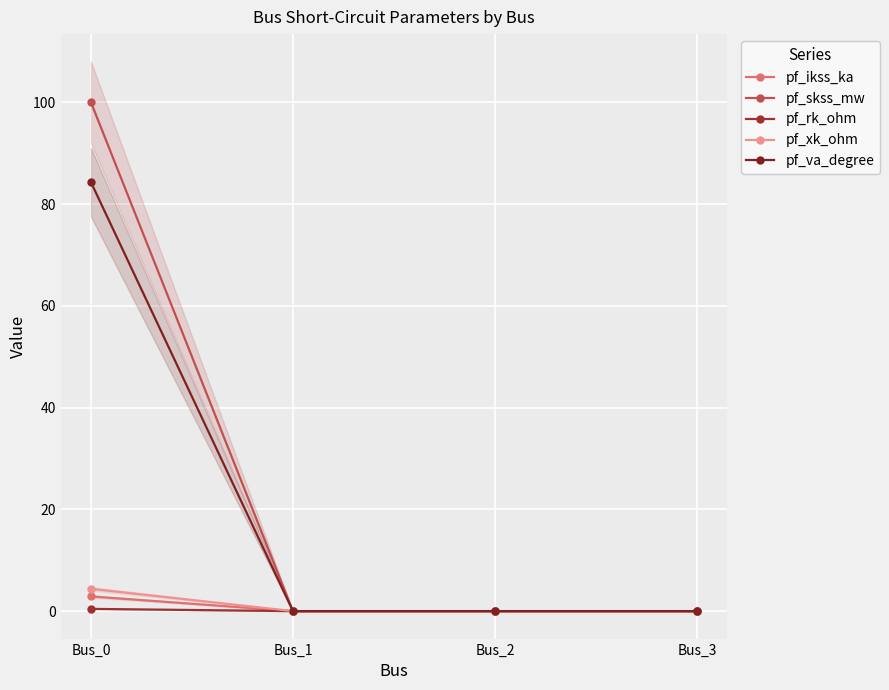

True or false: pf_ikss_ka and pf_skss_mw intersect in this chart.

False